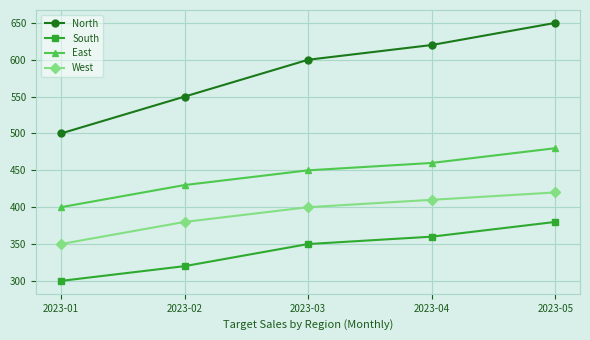

What is the greatest value displayed?

650